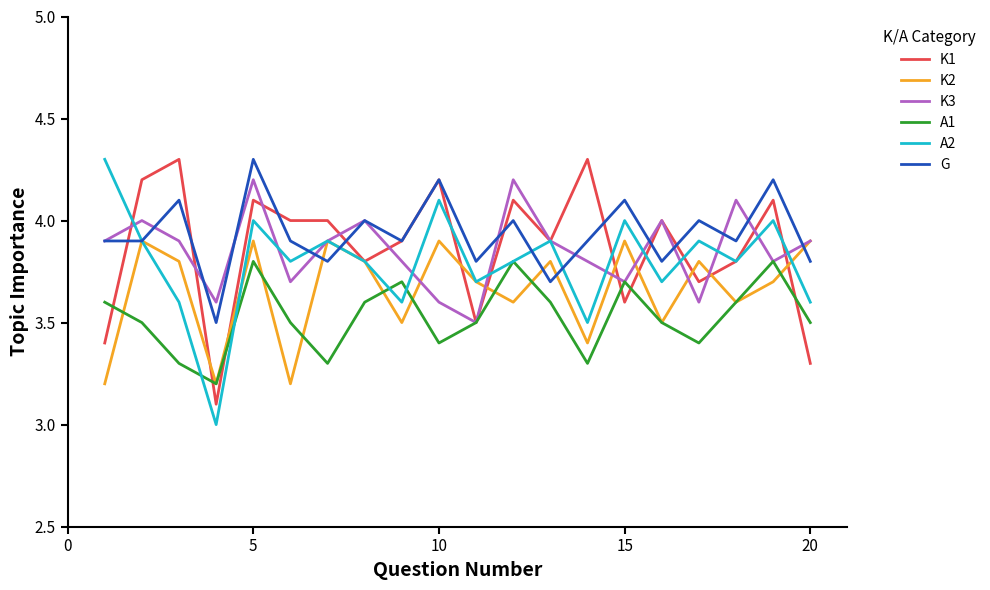

What is the maximum value shown in the chart?

4.3